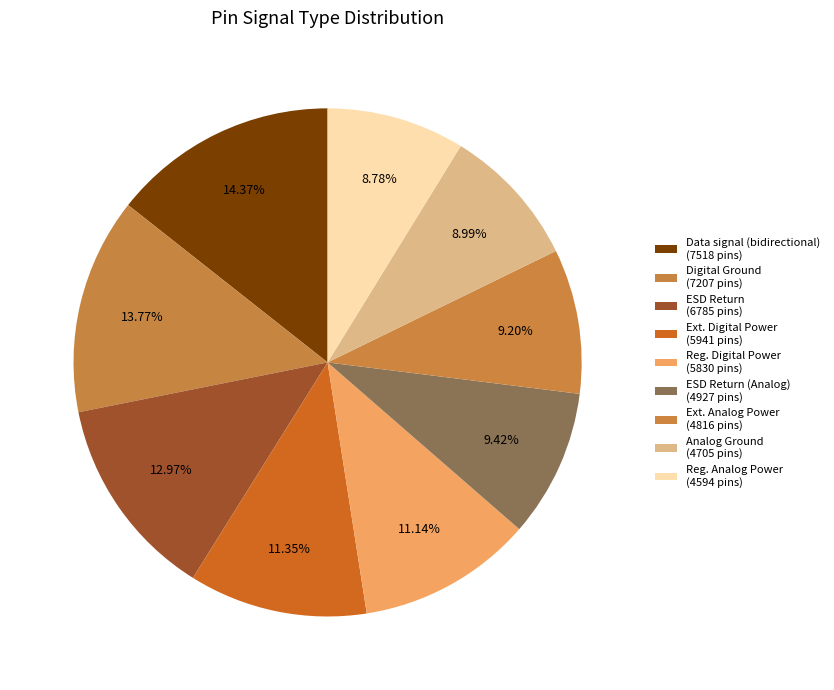

Count the number of slices in the pie.

9